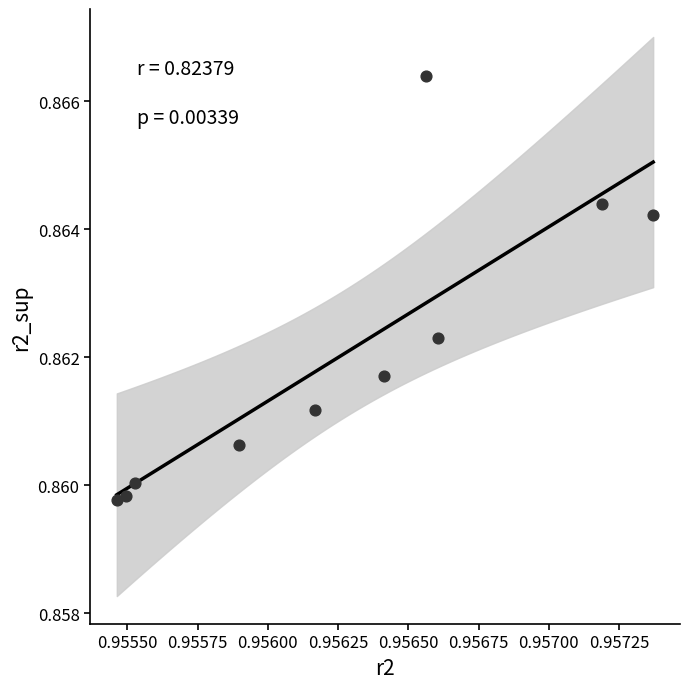

What is the average X value?

1.0